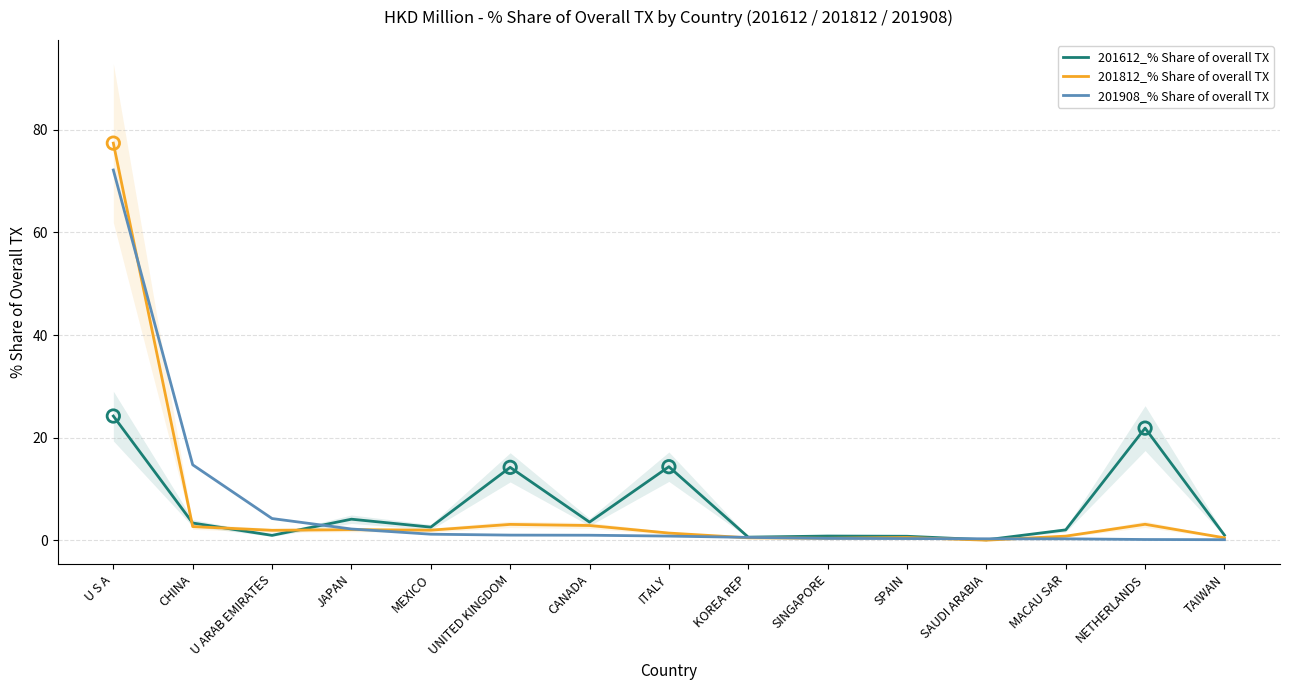

Which series contains the lowest Y value?

201812_% Share of overall TX